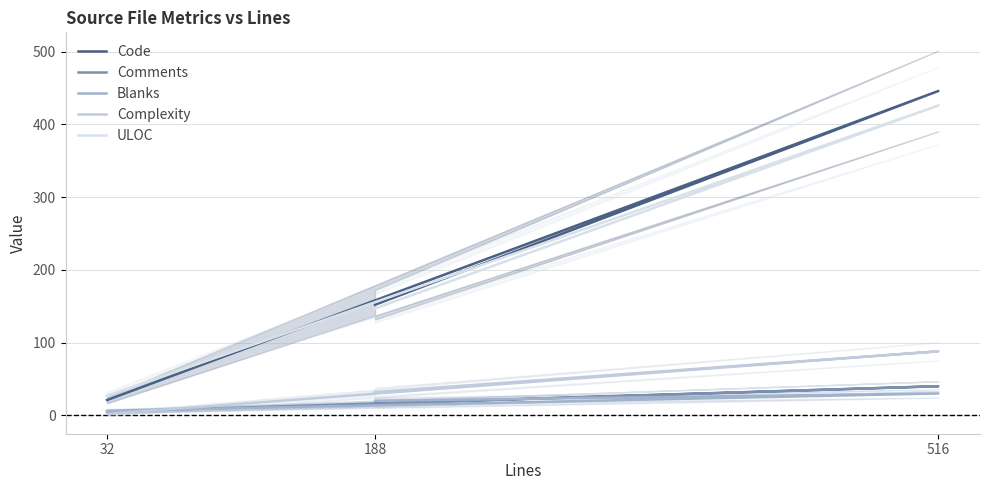

What is the spread (max minus min) of values at 188?

136